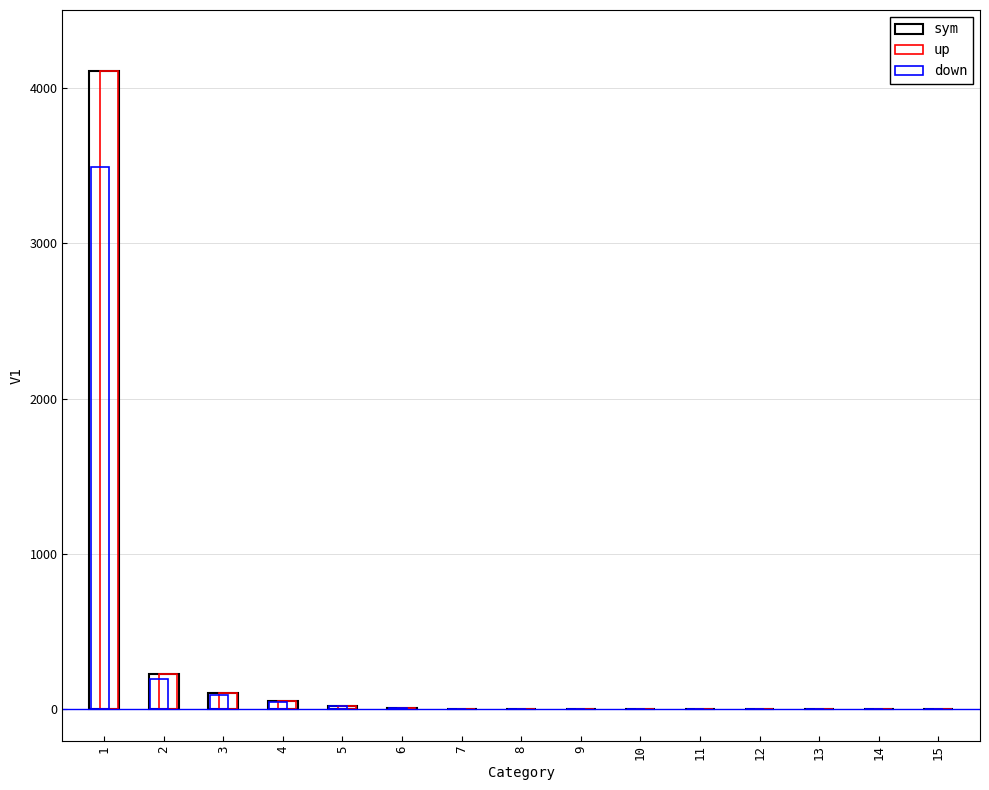

Which category has the lowest value across all series?

12